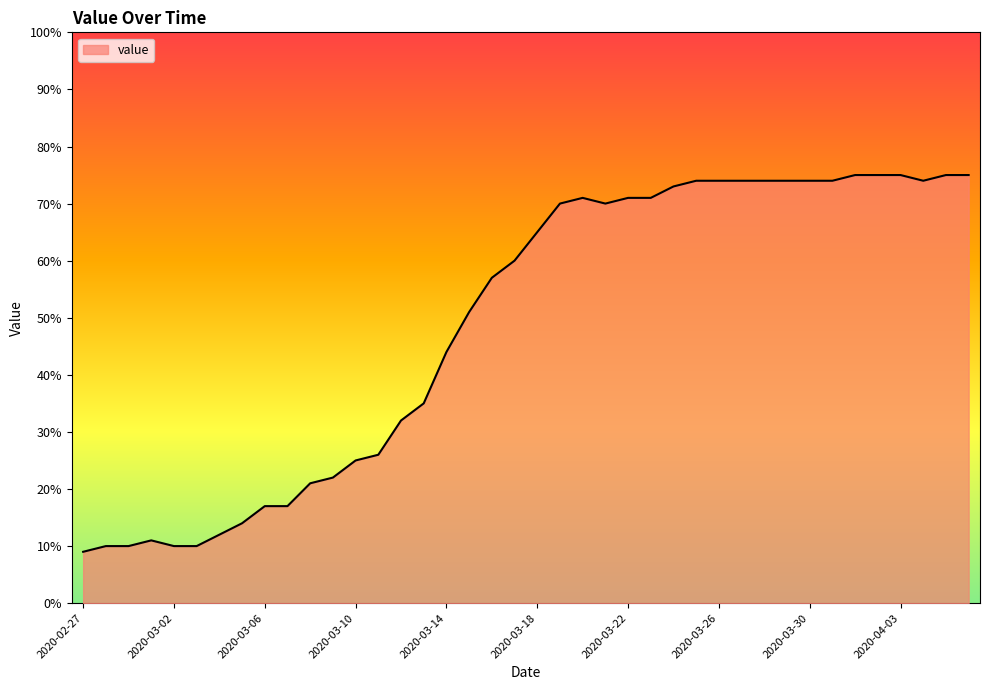

What is the greatest value displayed?

75